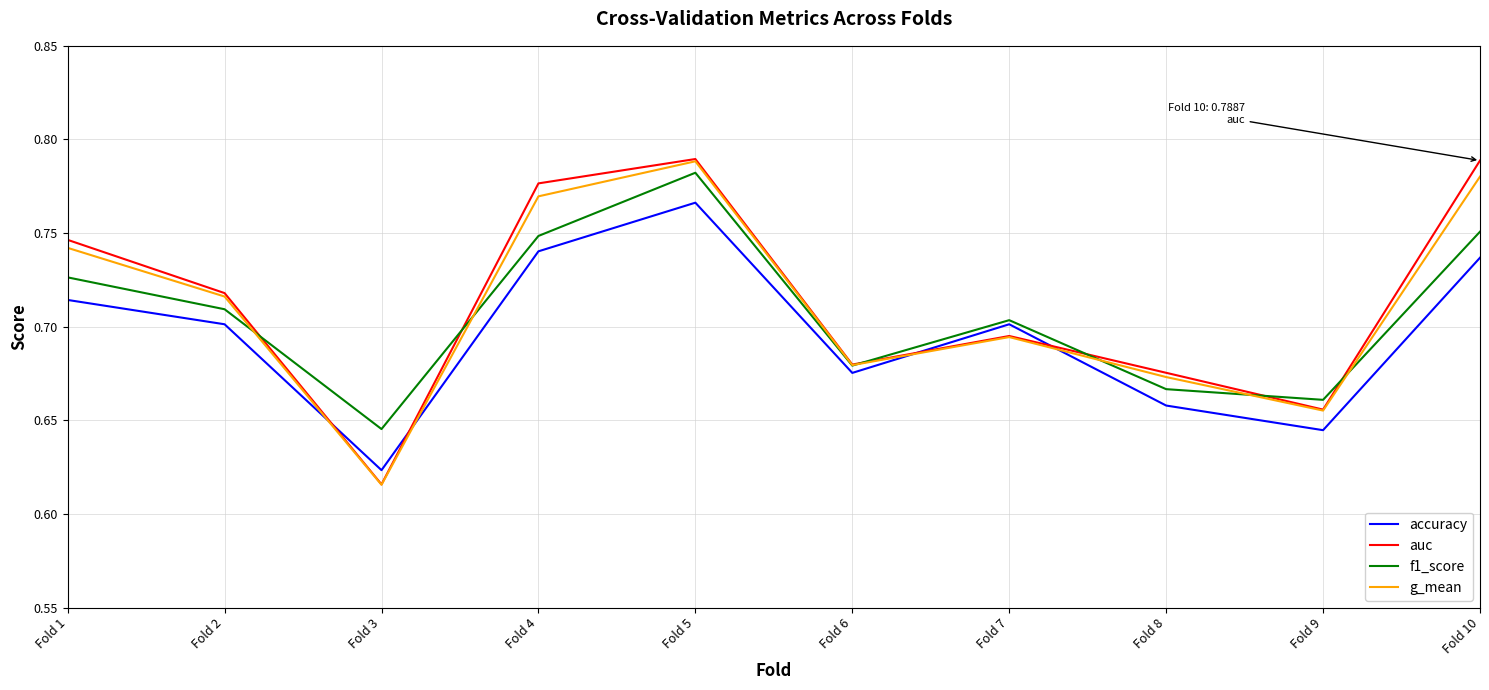

At which label does g_mean reach its peak?

Fold 5